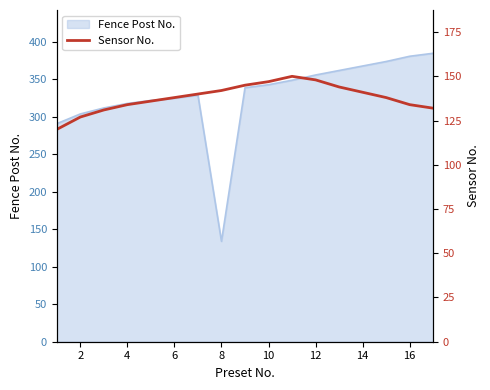

Is it true that Fence Post No. equals 466 at 10?

False